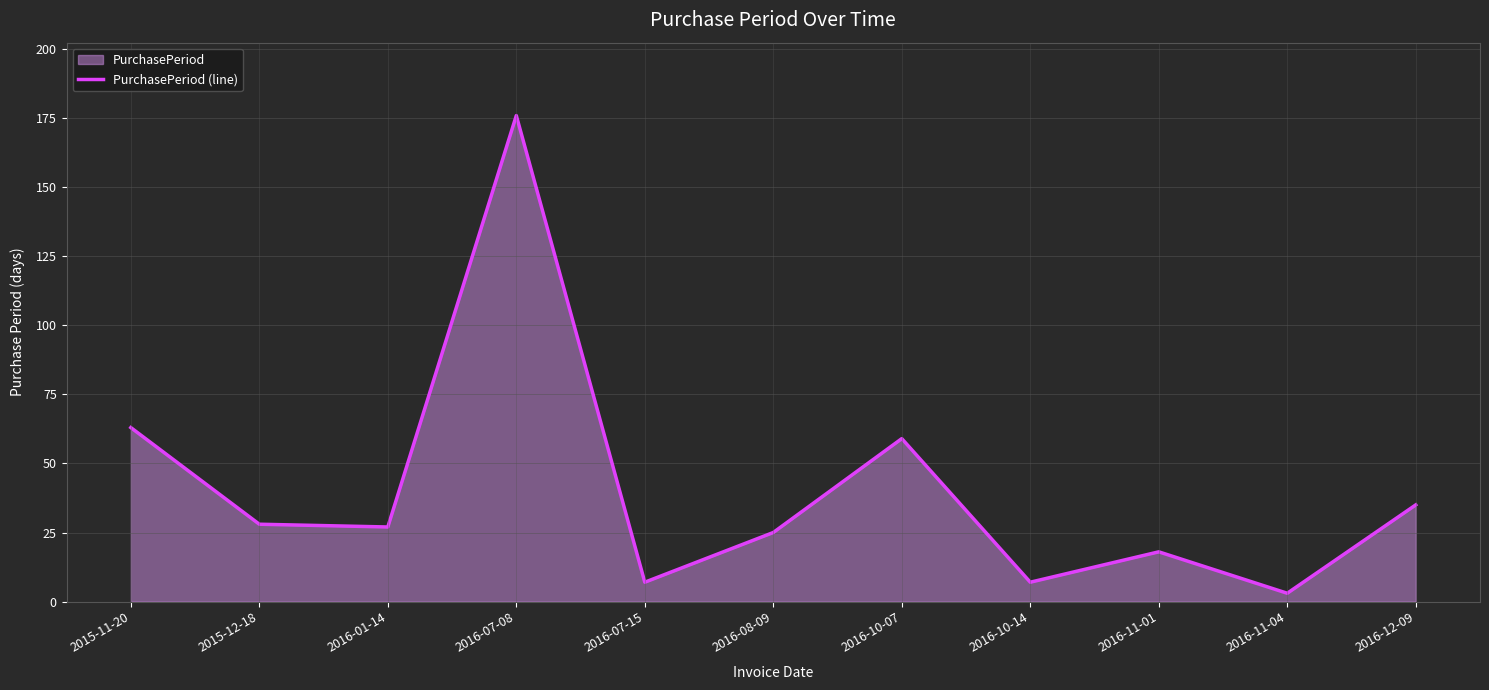

List the labels in order of value, smallest first.

2016-11-04, 2016-07-15, 2016-10-14, 2016-11-01, 2016-08-09, 2016-01-14, 2015-12-18, 2016-12-09, 2016-10-07, 2015-11-20, 2016-07-08